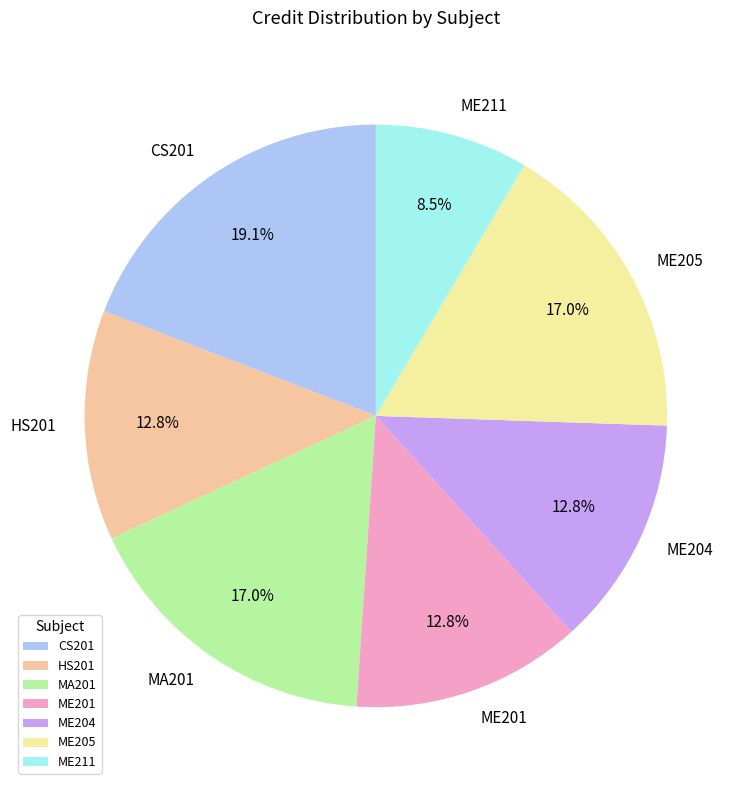

Is there a majority slice in this chart?

No